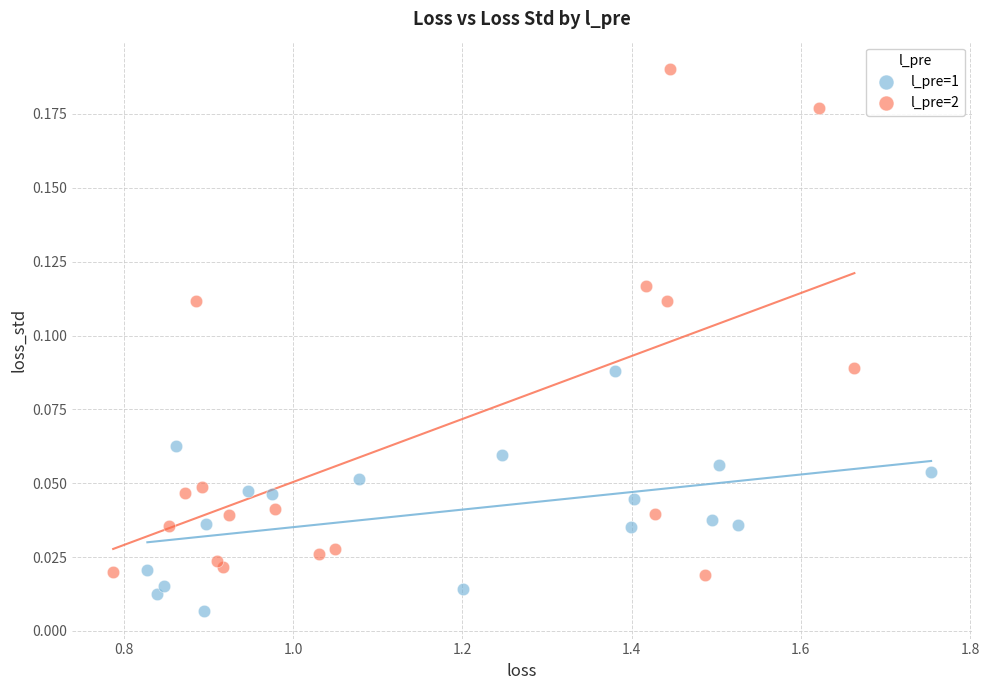

Which series reaches the maximum Y coordinate?

l_pre=2